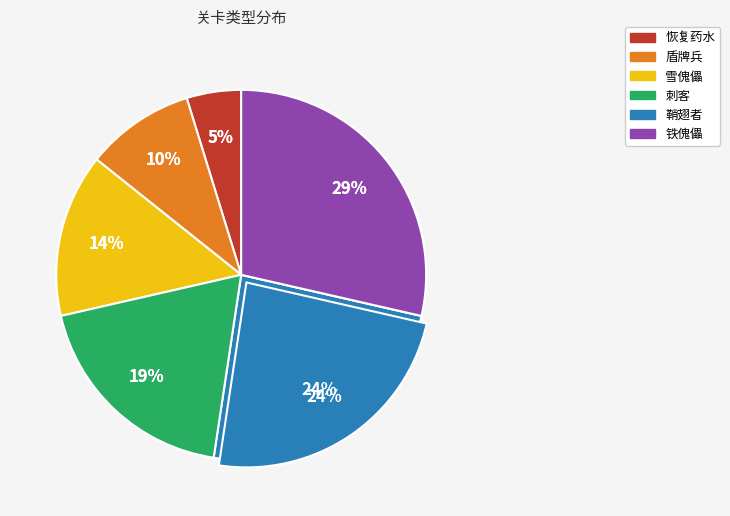

Is there any slice that represents more than half of the pie?

No